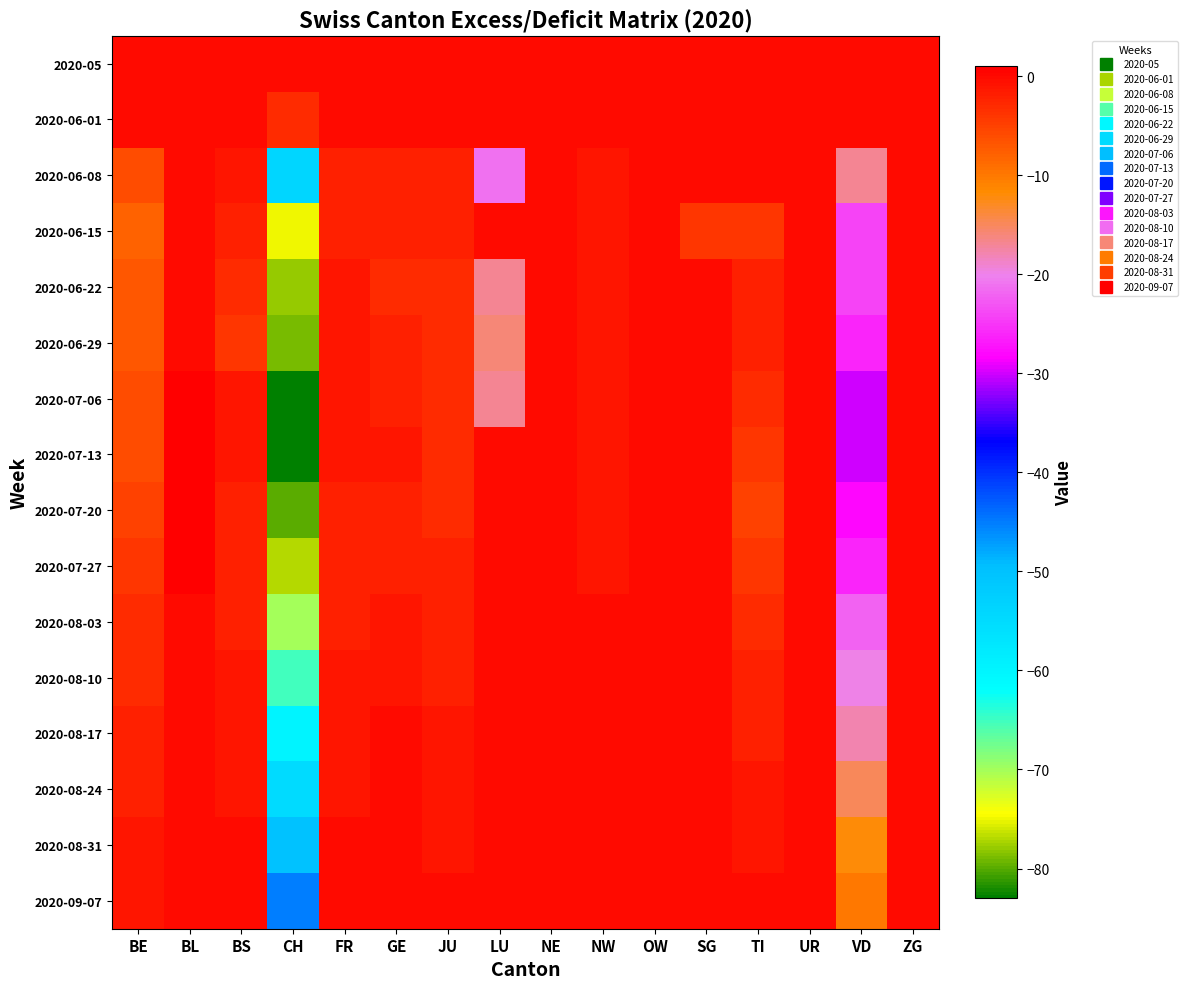

Which series has the widest spread of values?

2020-07-06